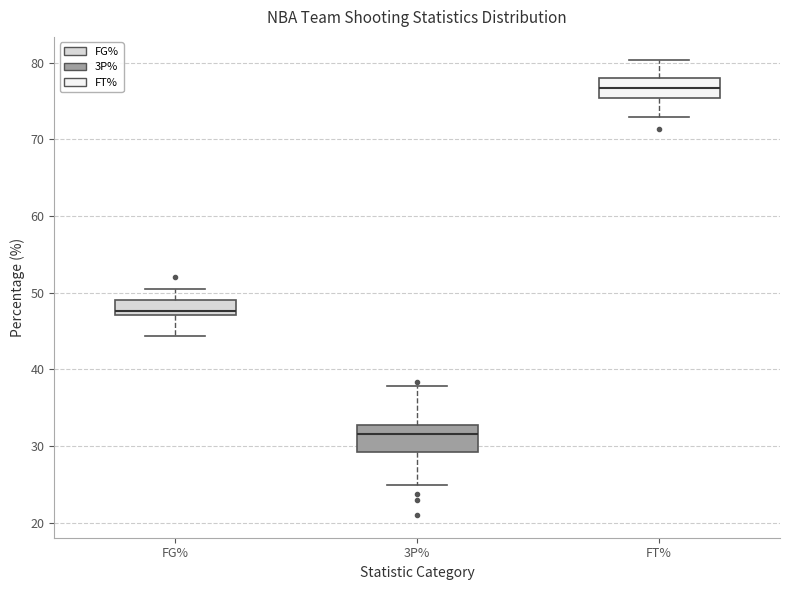

Which box has the lowest median line?

3P%